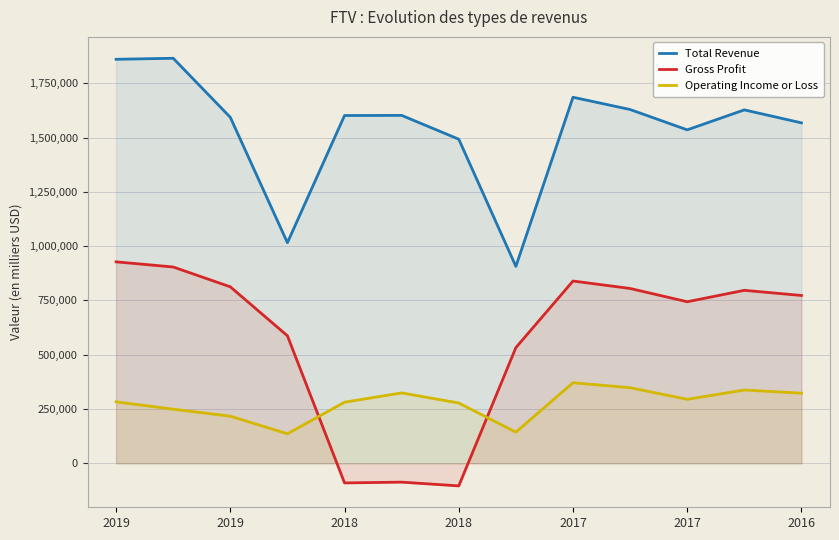

How many values in the Total Revenue series exceed 1601200?

6